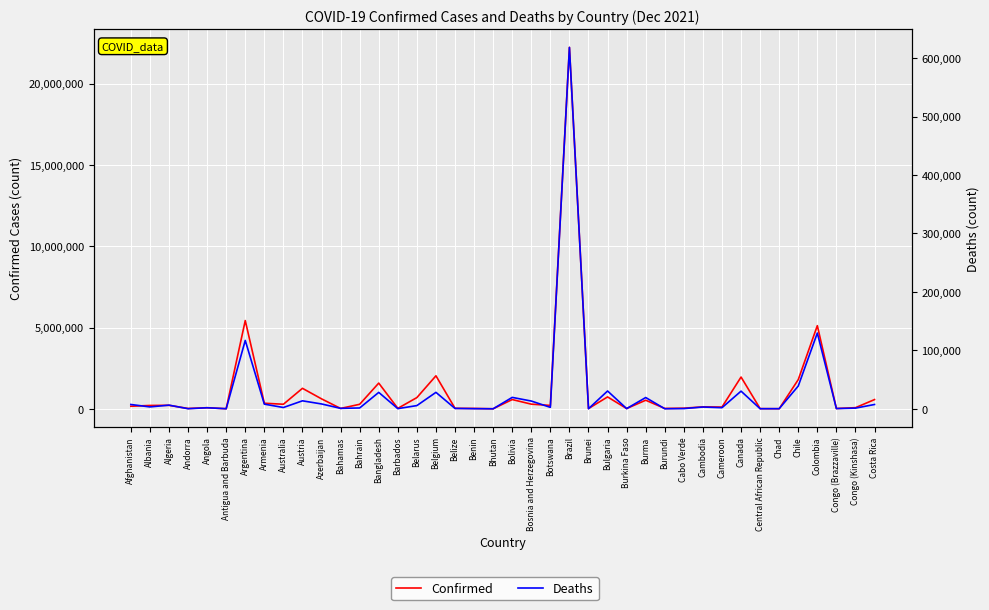

At which category is the sum across all series the highest?

Brazil